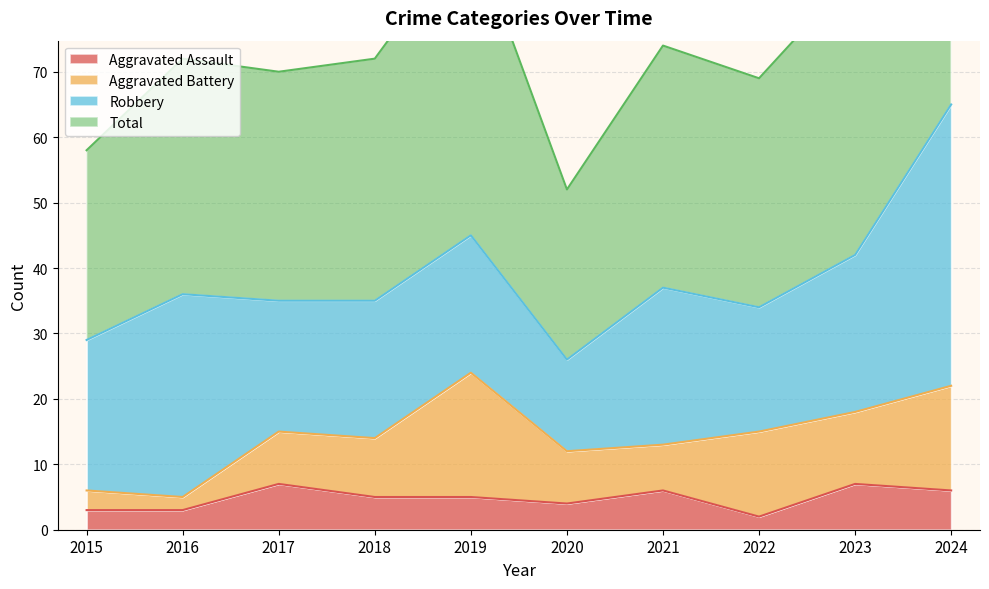

Which category has the lowest value in the Aggravated Assault series?

2022